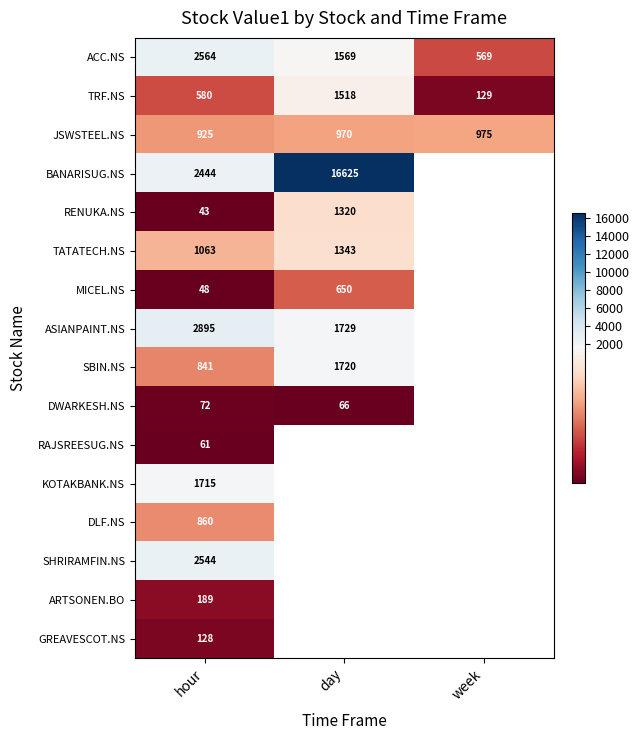

List the labels in order of JSWSTEEL.NS value, largest first.

week, day, hour